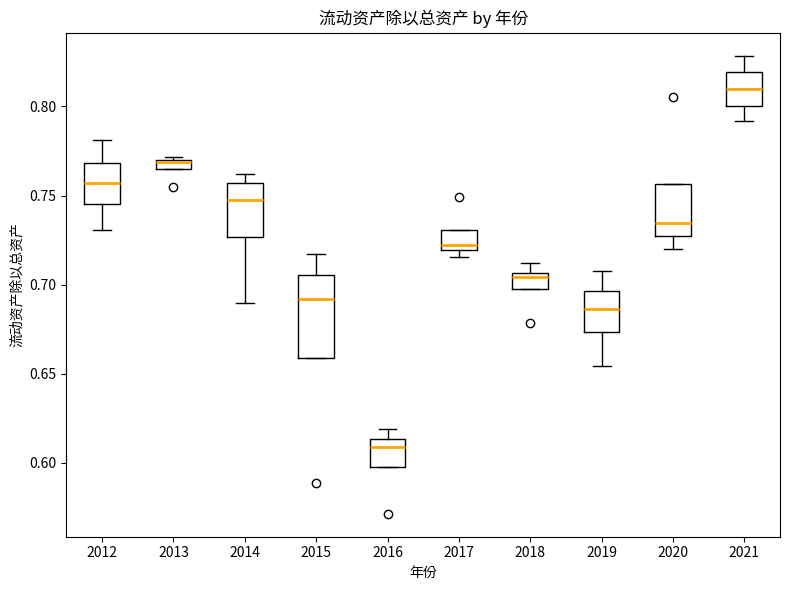

Where is the lower edge of the box at x = 2013 on the y-axis? The values are not printed on the chart, so give them approximately, as read against the axis.

0.765